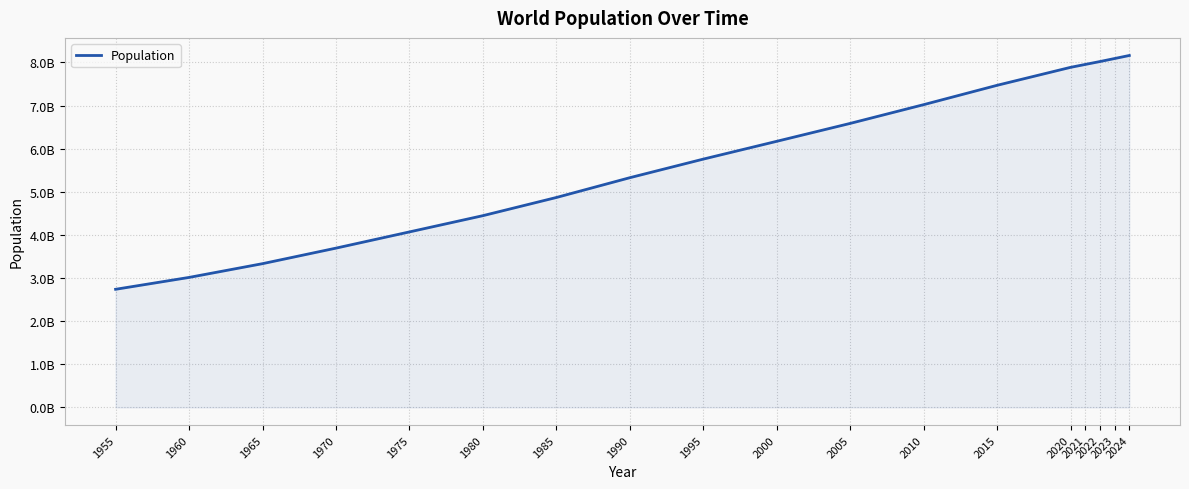

Does the chart display data point markers on the line(s)?

No